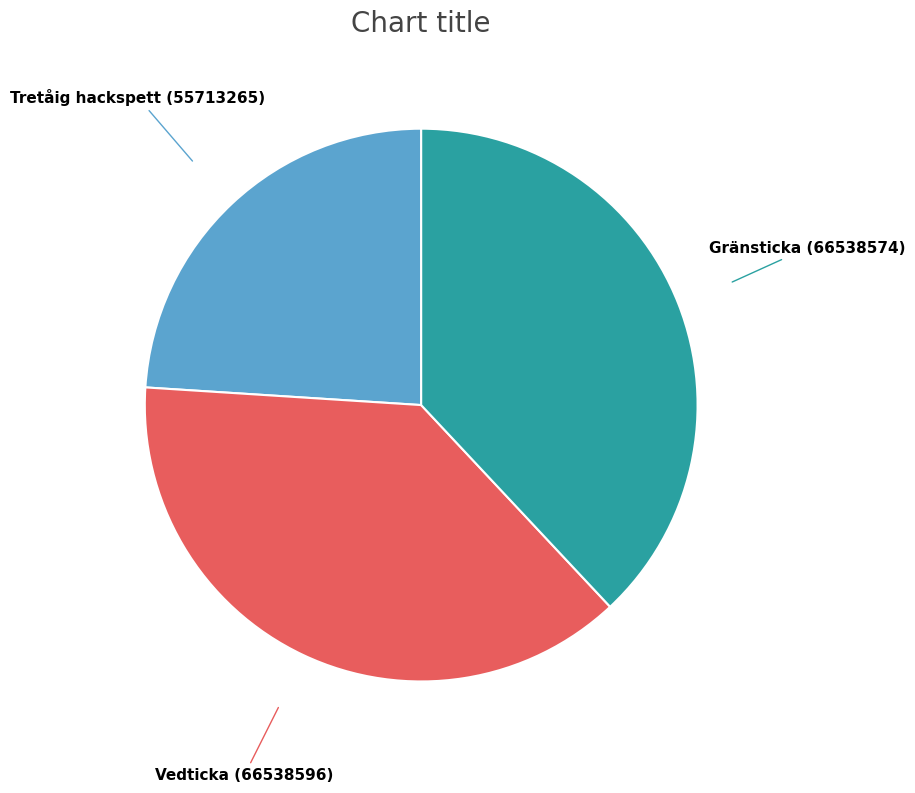

Is there any slice that represents more than half of the pie?

No